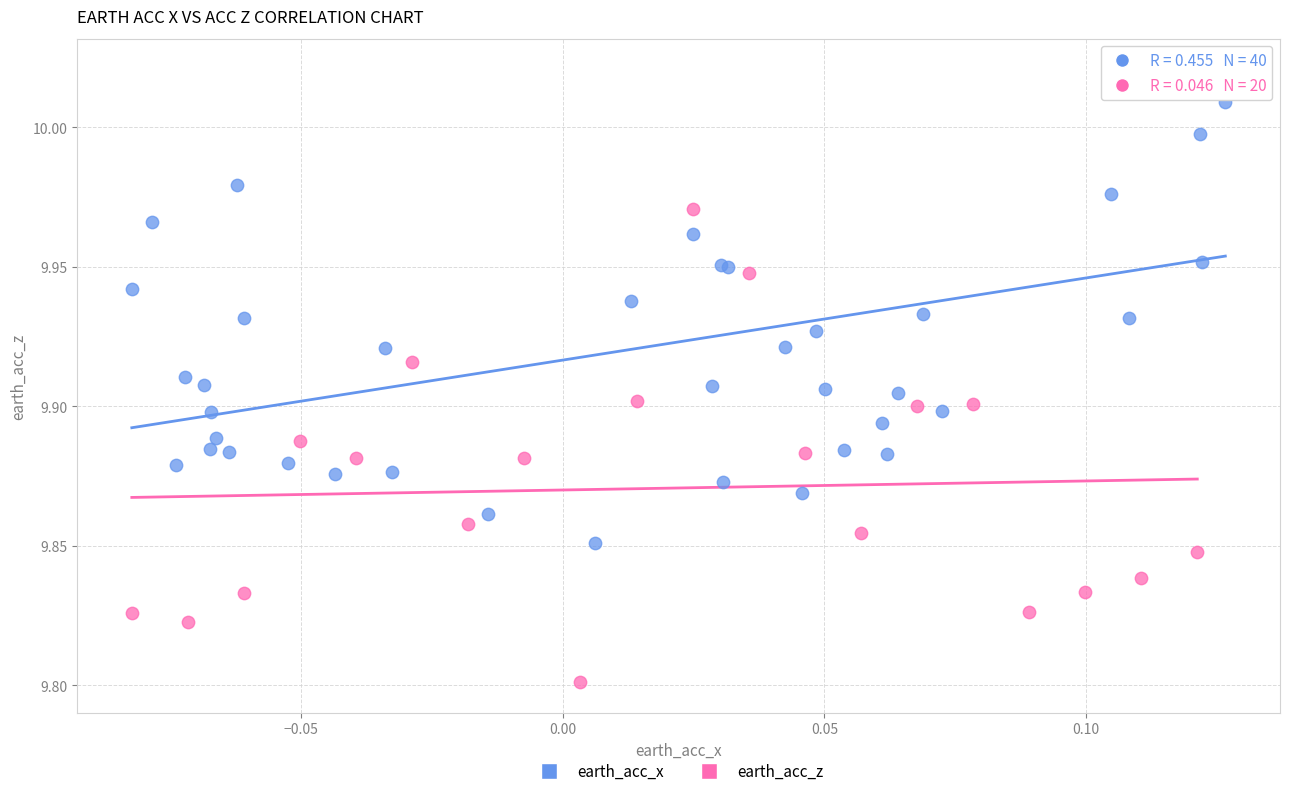

Which series contains the highest Y value?

earth_acc_x